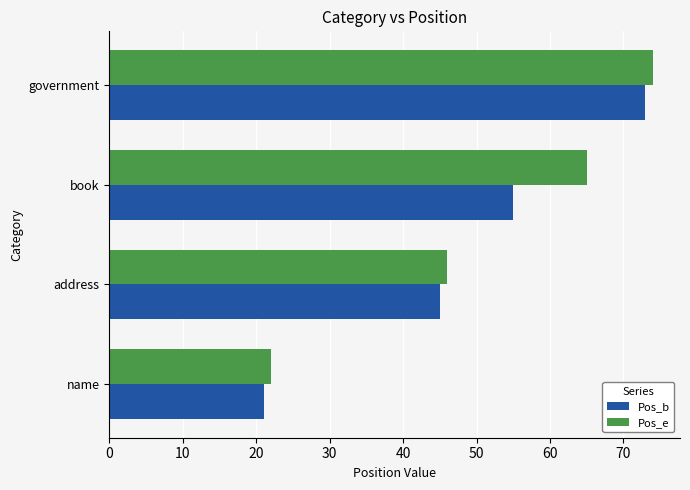

Which series changed the most between name and book?

Pos_e